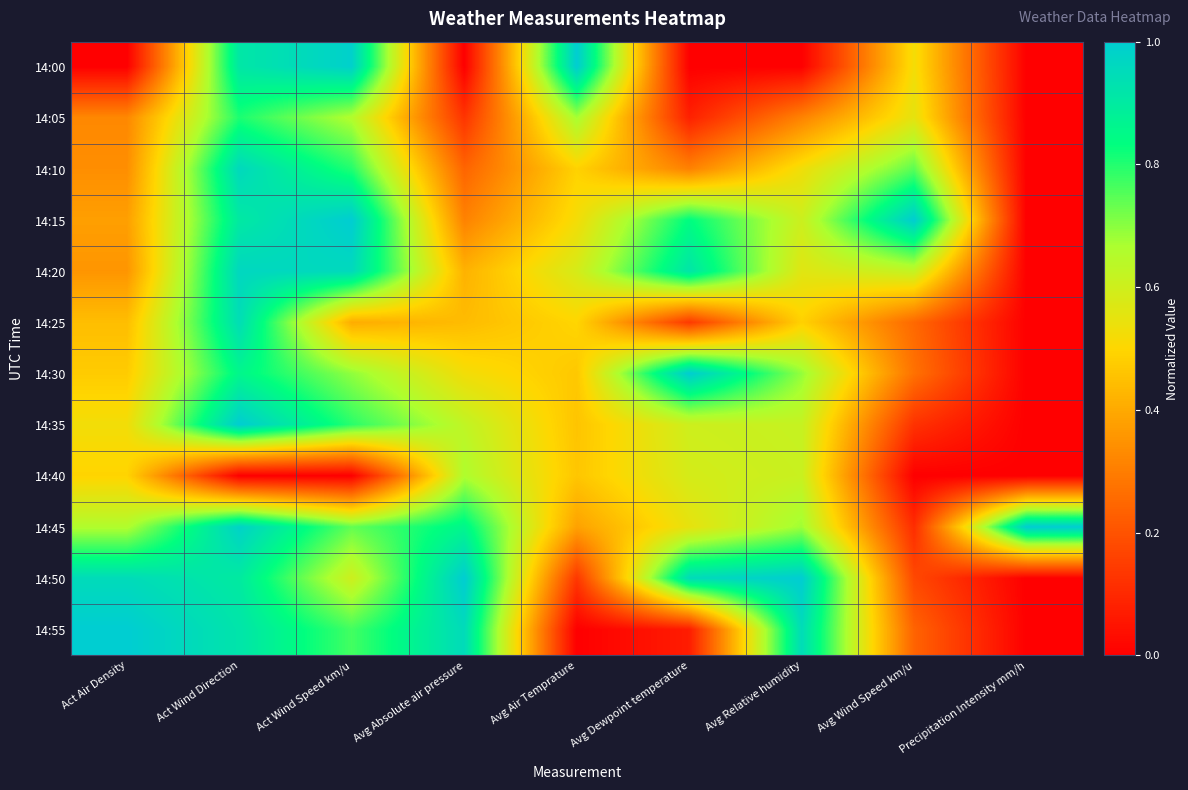

What is the total value across all series at Avg Relative humidity?

7.0